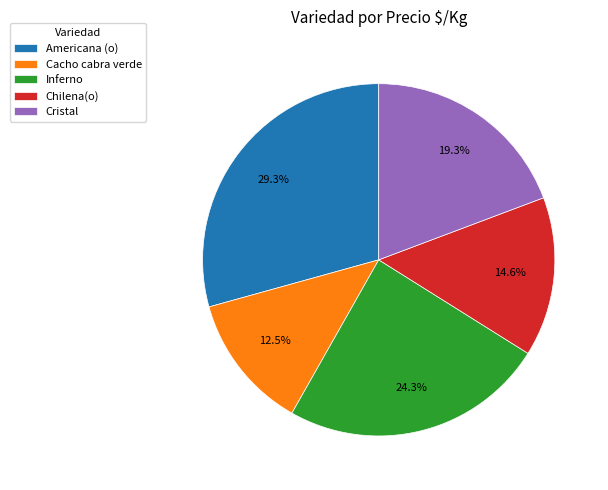

True or false: Chilena(o) accounts for 4% of the total.

False